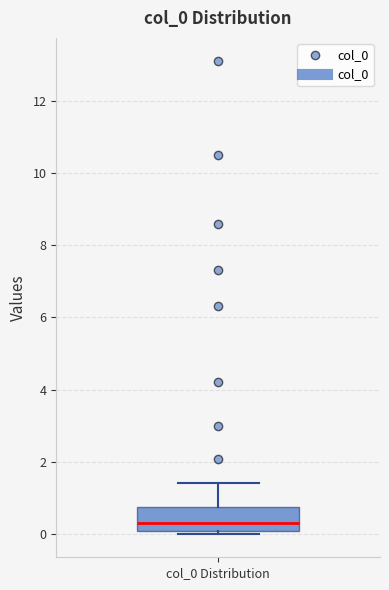

Read this box plot against the y-axis: the position of the median line, the range covered by the box, and the ends of both whiskers. The values are not printed on the chart, so give them approximately, as read against the axis.

median 0.2, box 0.0 to 0.8, whiskers 0.0 (just below the box's lower edge) to 1.4